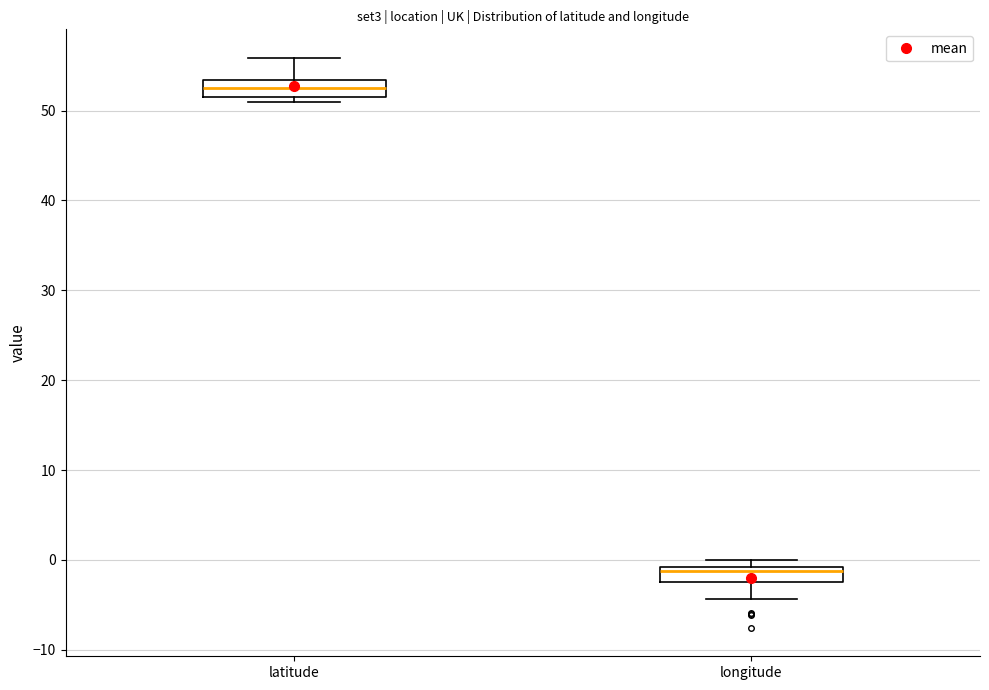

Reading left to right, read every box against the y-axis: the position of its median line, the range the box covers, and the ends of its whiskers. The values are not printed on the chart, so give them approximately, as read against the axis.

latitude: median 53 (inside the box), box 52 to 53, whiskers 51 to 56
longitude: median -1 (just below the box's upper edge), box -2 to -1, whiskers -4 to 0